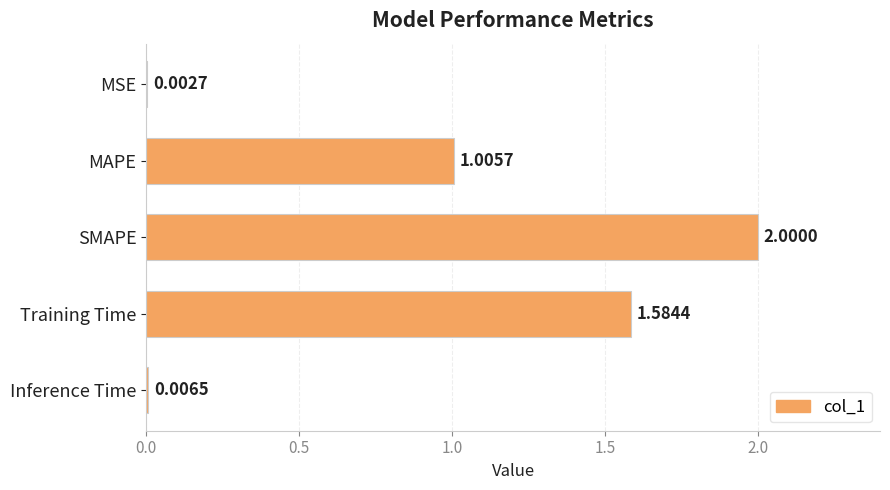

Where is the data nearest to the value 1?

MAPE